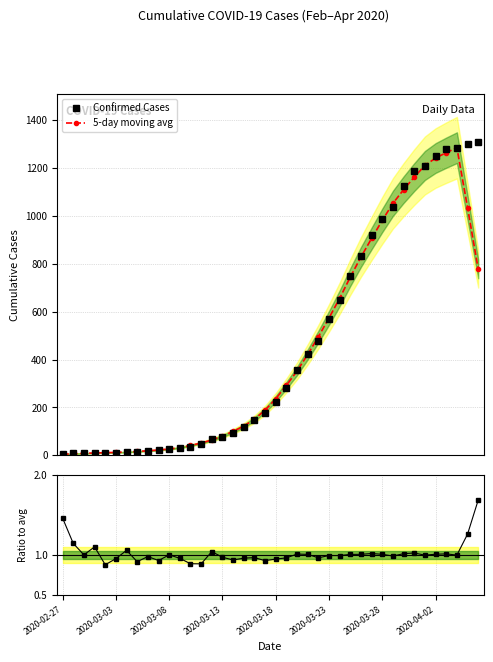

Which series has the largest total across all categories?

Confirmed Cases